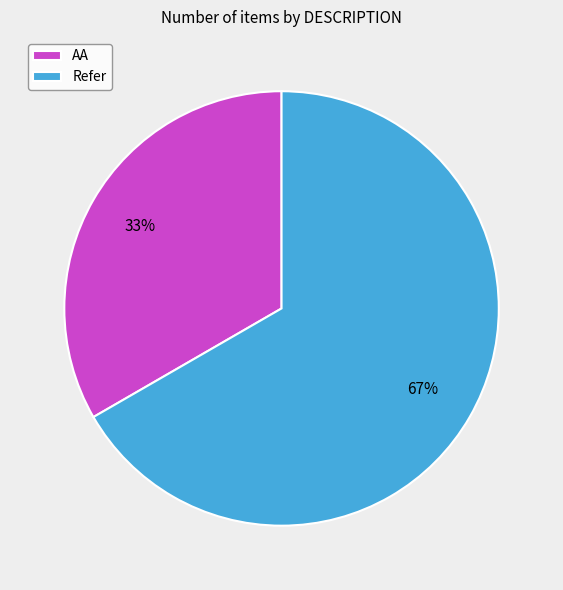

Does AA represent more than half of the total?

No